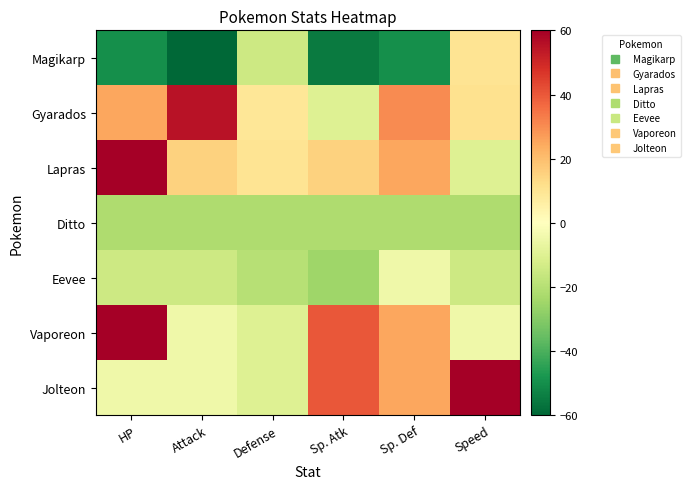

Which category has the highest value across all series?

HP